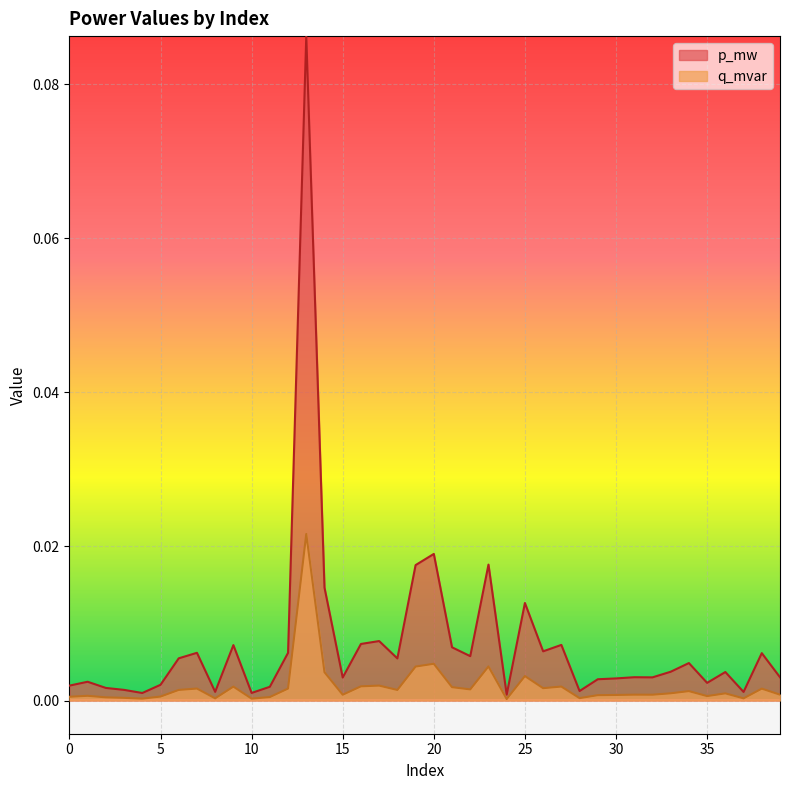

Rank the series by their average value, from highest to lowest.

p_mw, q_mvar